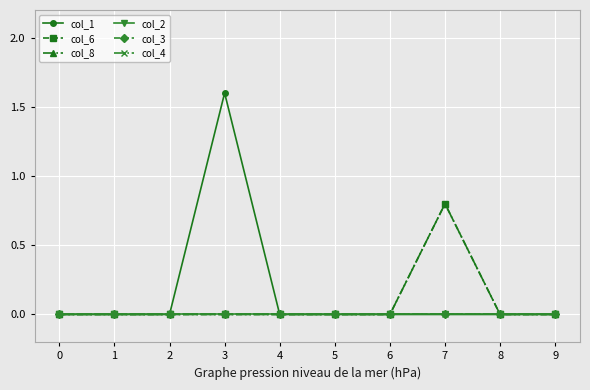

Which series changed the most between 5 and 7?

col_6